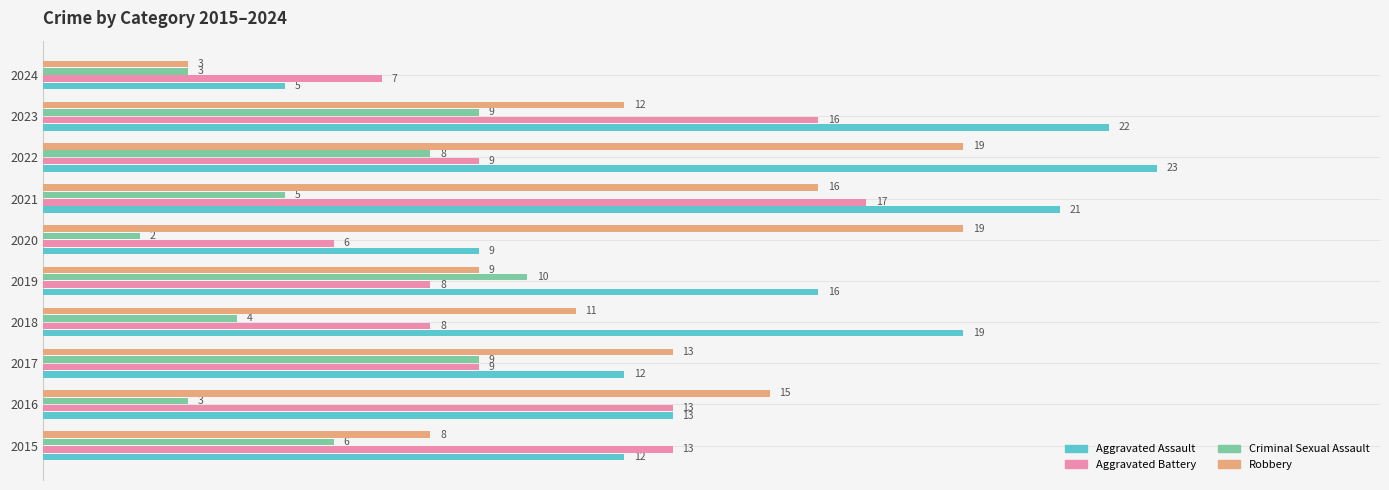

At how many categories does at least one series exceed 12?

9